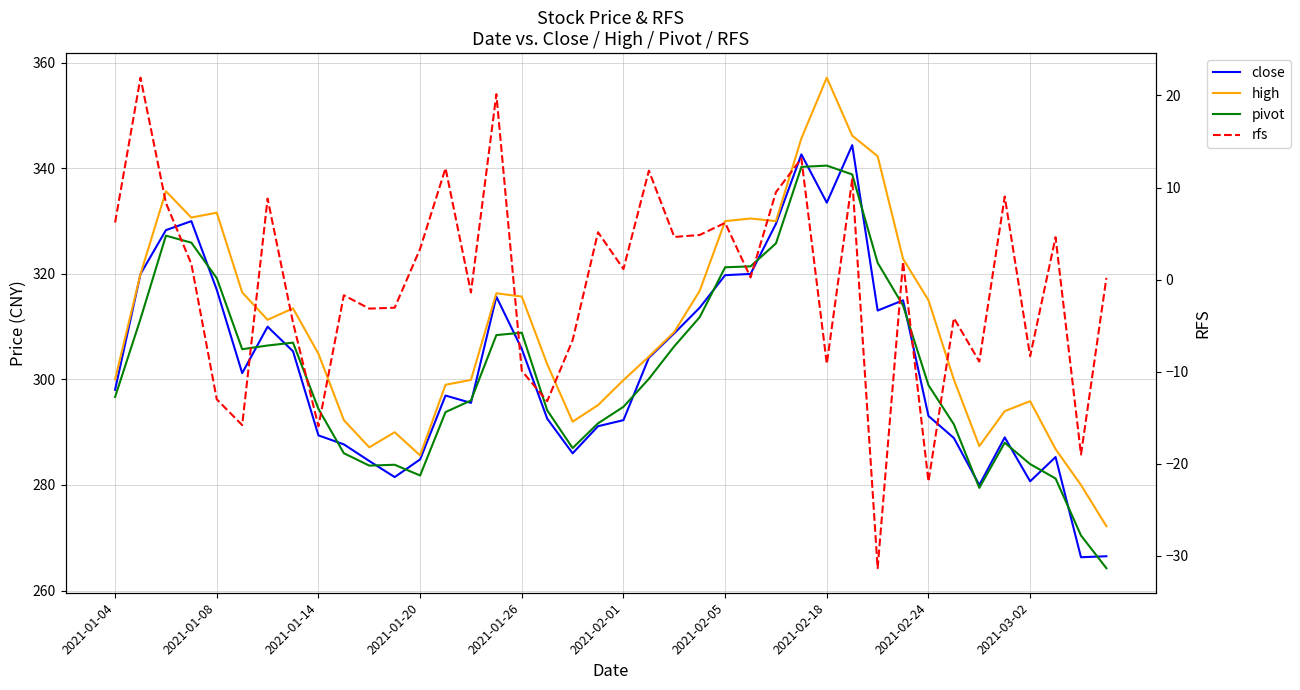

Is it true that pivot equals 296.7 at 2021-01-04?

True